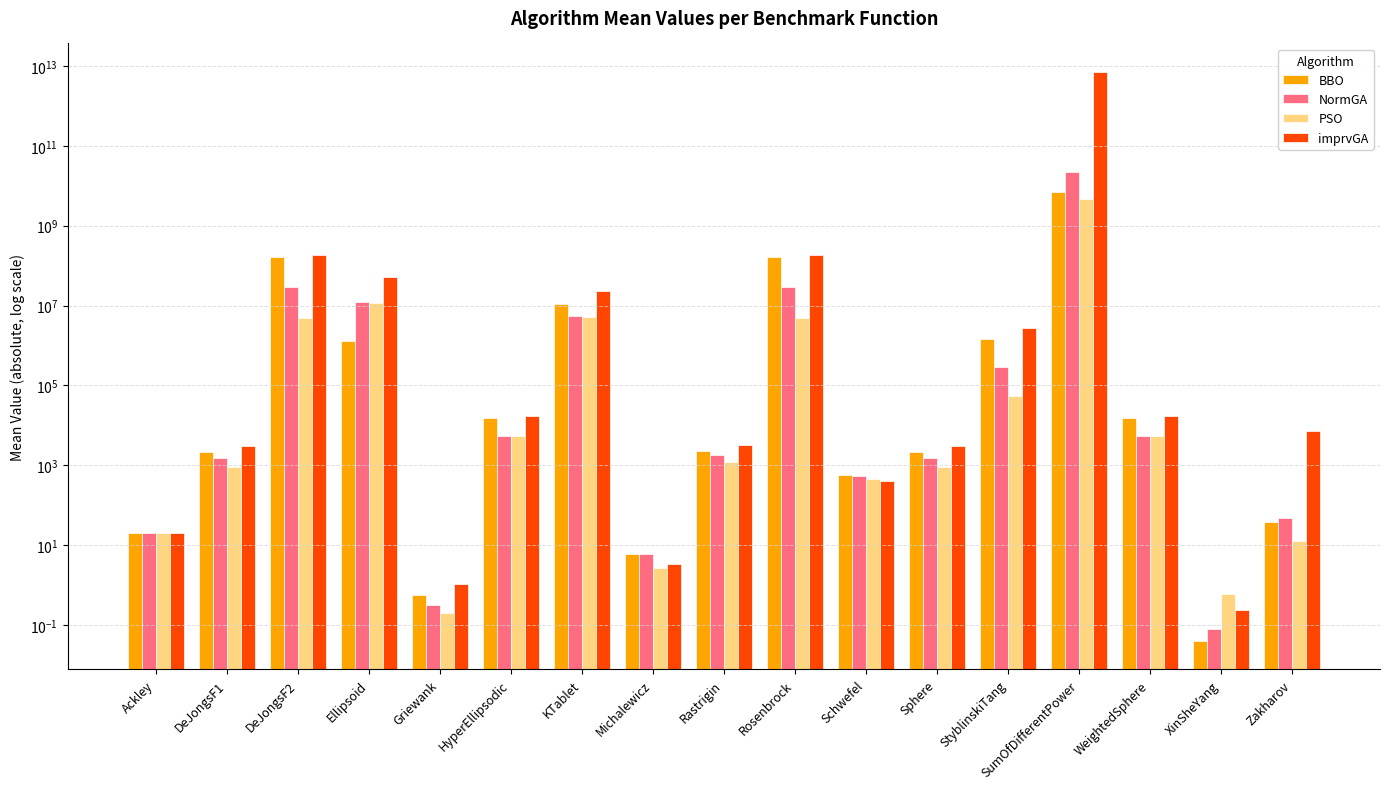

At how many categories does at least one series exceed 857821838941?

1